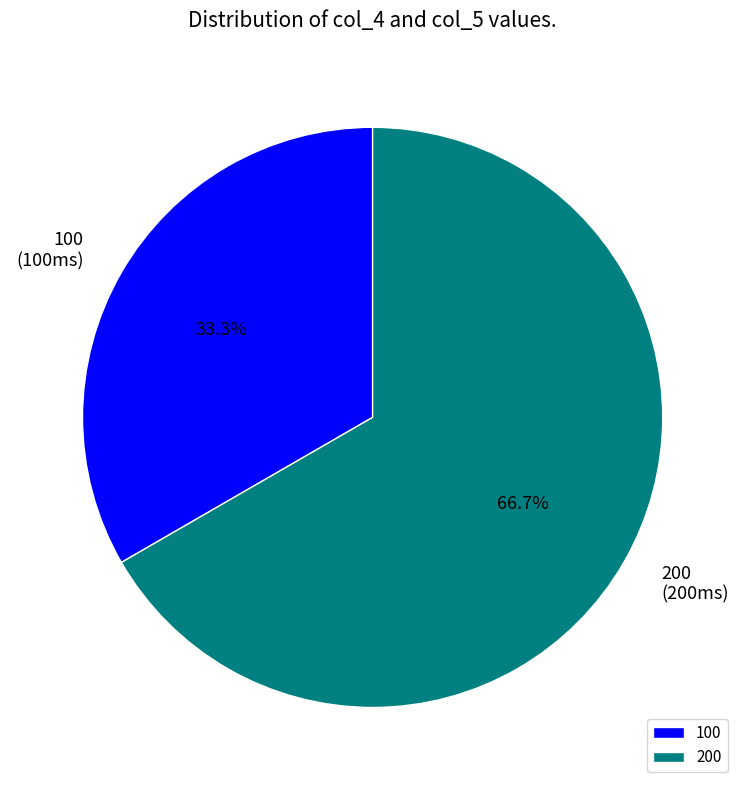

Is it true that 200 is 76% of the pie?

False